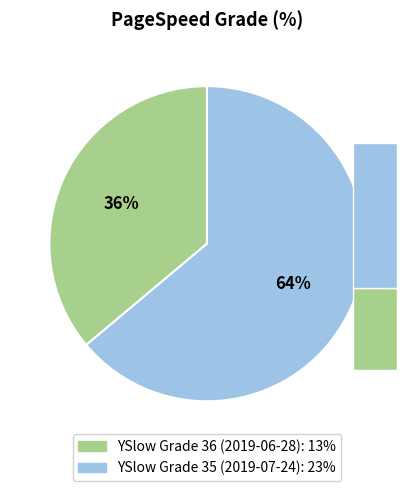

How many slices are in this pie chart?

2